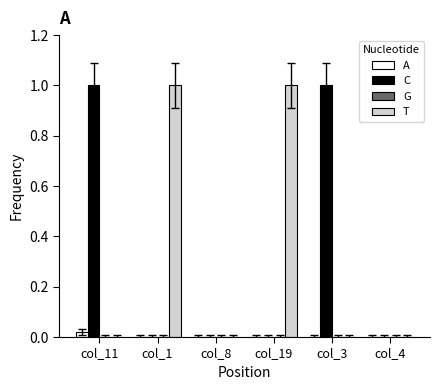

What is the total value across all series at col_19?

1.0